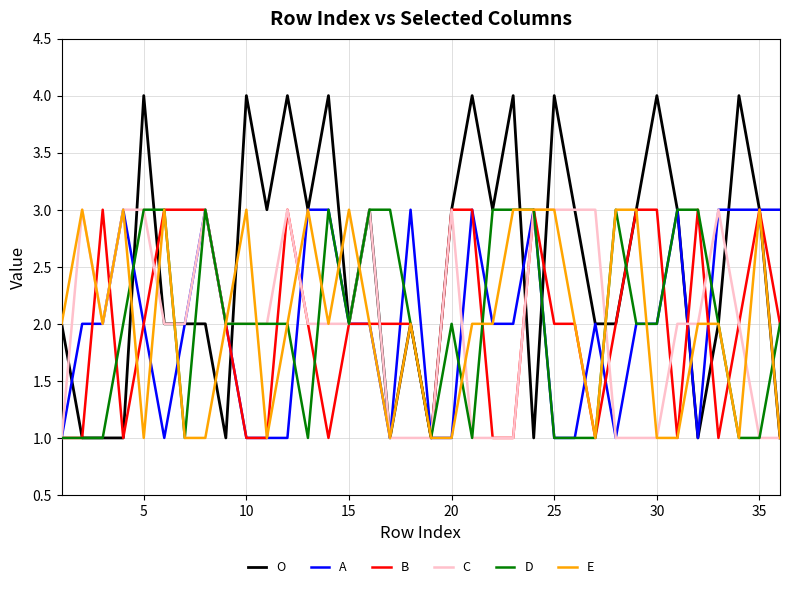

Reading left to right, extract all data points from this chart.

O: 2	1	1	1	4	2	2	2	1	4	3	4	3	4	2	3	1	2	1	3	4	3	4	1	4	3	2	2	3	4	3	1	2	4	3	1
A: 1	2	2	3	2	1	2	3	2	1	1	1	3	3	2	2	1	3	1	1	3	2	2	3	1	1	2	1	2	2	3	1	3	3	3	3
B: 1	1	3	1	2	3	3	3	2	1	1	3	2	1	2	2	2	2	1	3	3	1	1	3	2	2	1	2	3	3	1	3	1	2	3	2
C: 1	3	2	3	3	2	2	3	2	2	2	3	2	2	2	3	1	1	1	3	1	1	1	3	3	3	3	1	1	1	2	2	3	2	1	1
D: 1	1	1	2	3	3	1	3	2	2	2	2	1	3	2	3	3	2	1	2	1	3	3	3	1	1	1	3	2	2	3	3	2	1	1	2
E: 2	3	2	3	1	3	1	1	2	3	1	2	3	2	3	2	1	2	1	1	2	2	3	3	3	2	1	3	3	1	1	2	2	1	3	1